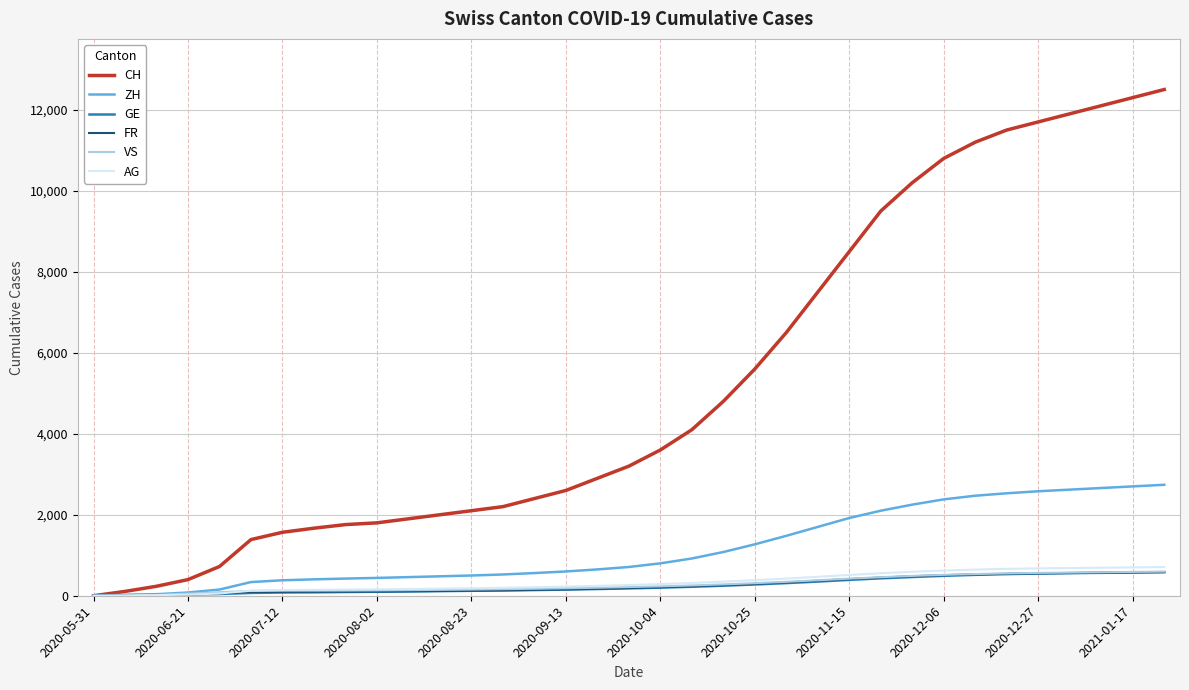

Which series has the widest spread of values?

CH